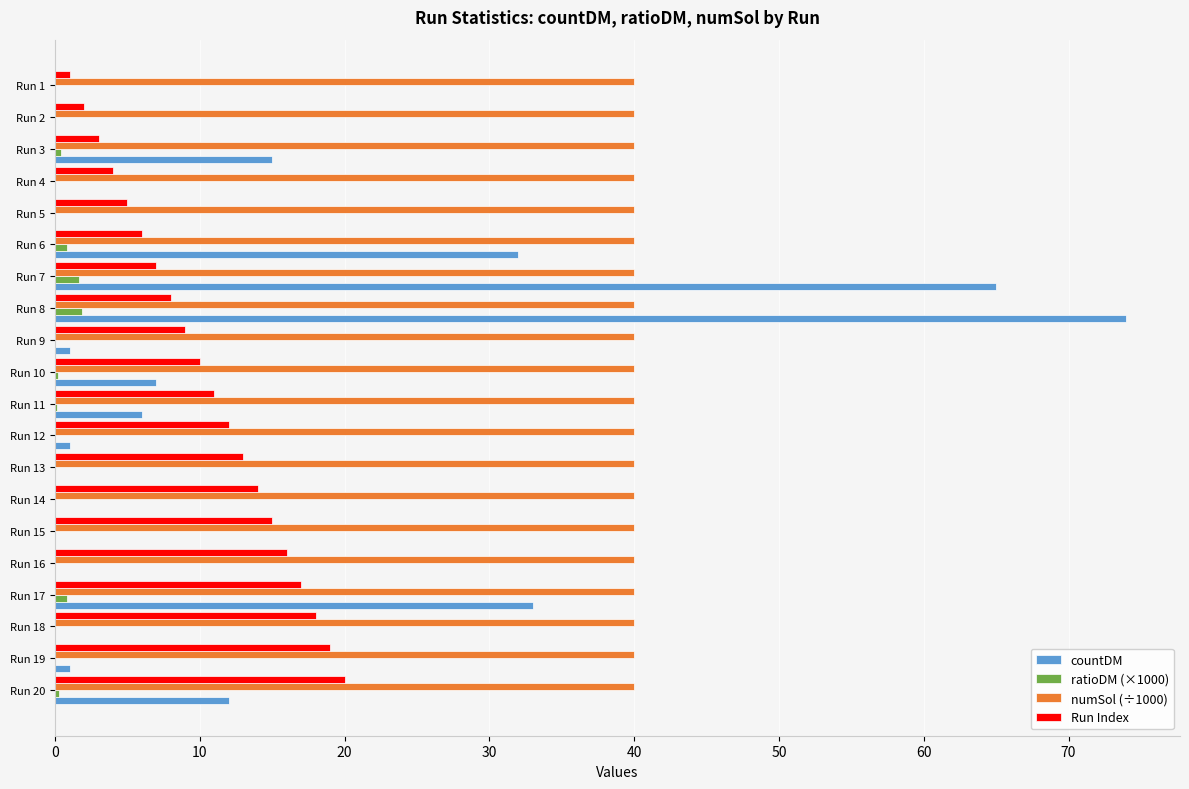

What are all the series names shown in the legend?

countDM, ratioDM (×1000), numSol (÷1000), Run Index